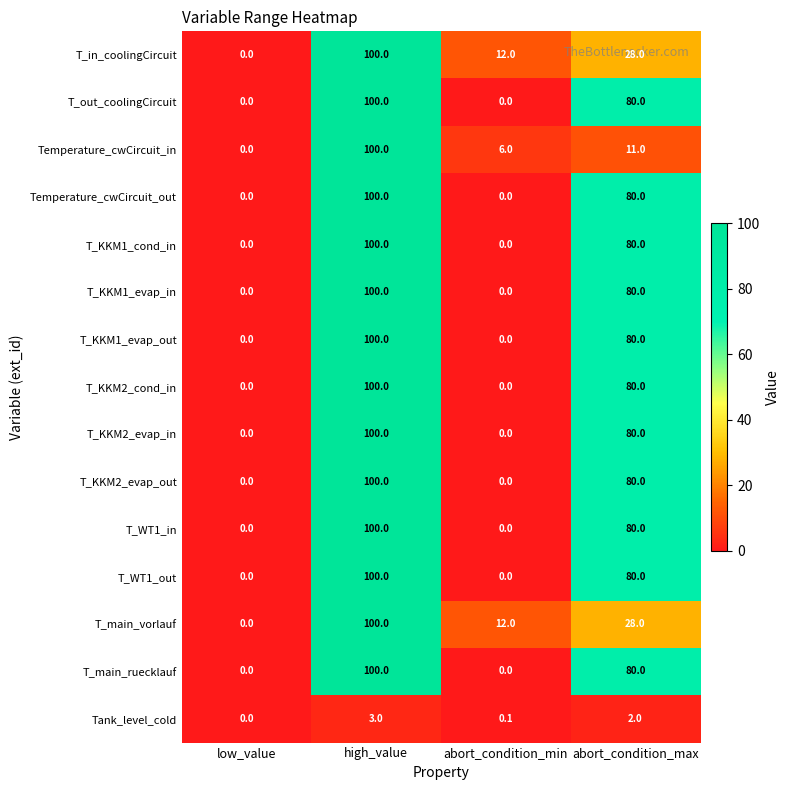

What is the approximate value of Temperature_cwCircuit_out at abort_condition_max?

80.0